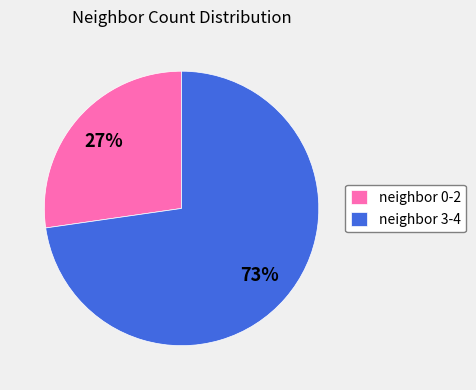

Is the sum of neighbor 0-2 and neighbor 3-4 greater than half?

Yes